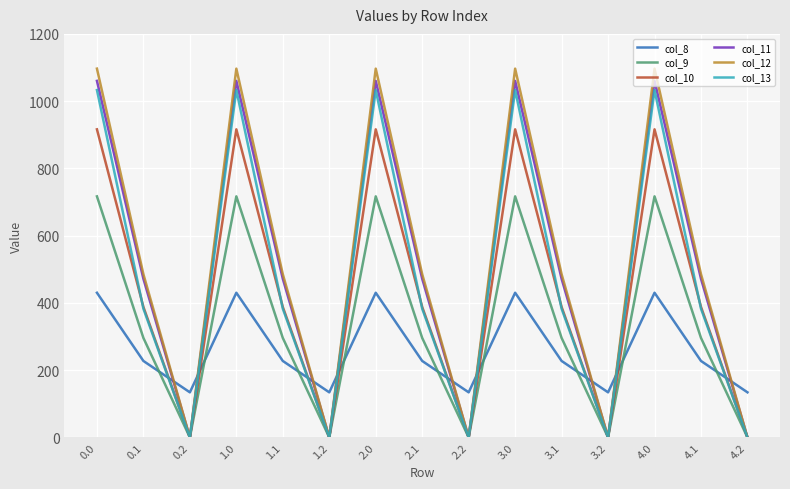

Is the value of col_12 at 4.1 greater than the value of col_11 at 3.0?

No